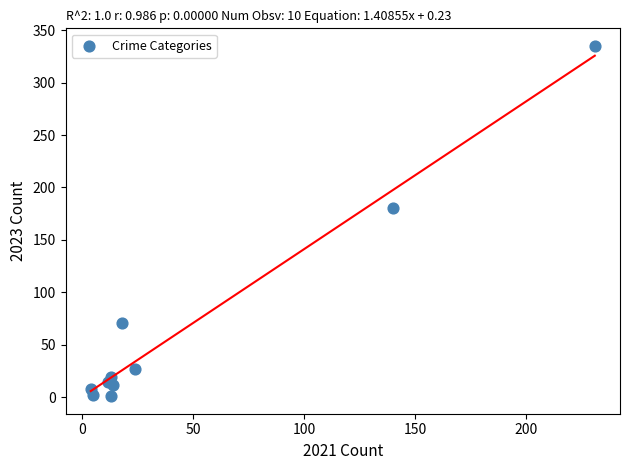

What Y value in the scatter plot is closest to 168?

180